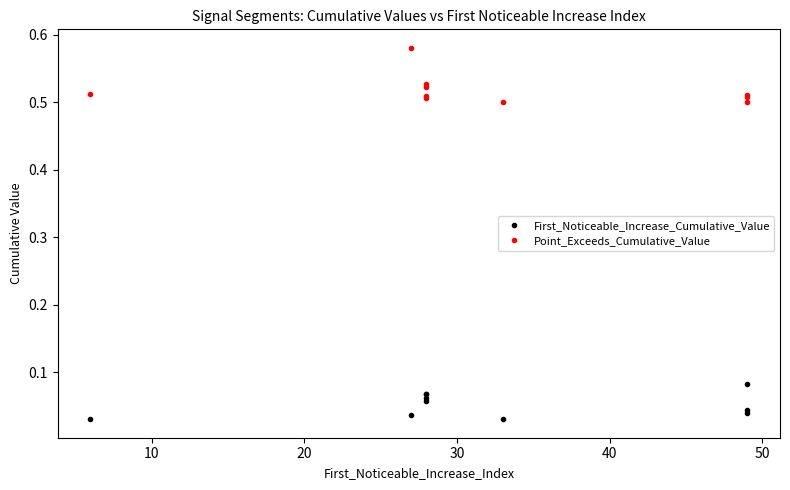

What is the difference between the maximum and second lowest values in the First_Noticeable_Increase_Cumulative_Value series?

0.1